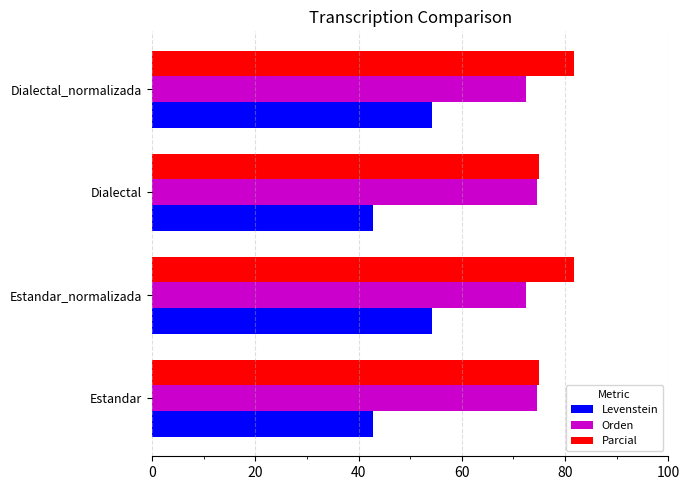

The value of Parcial at Dialectal is 75.0. True or false?

True